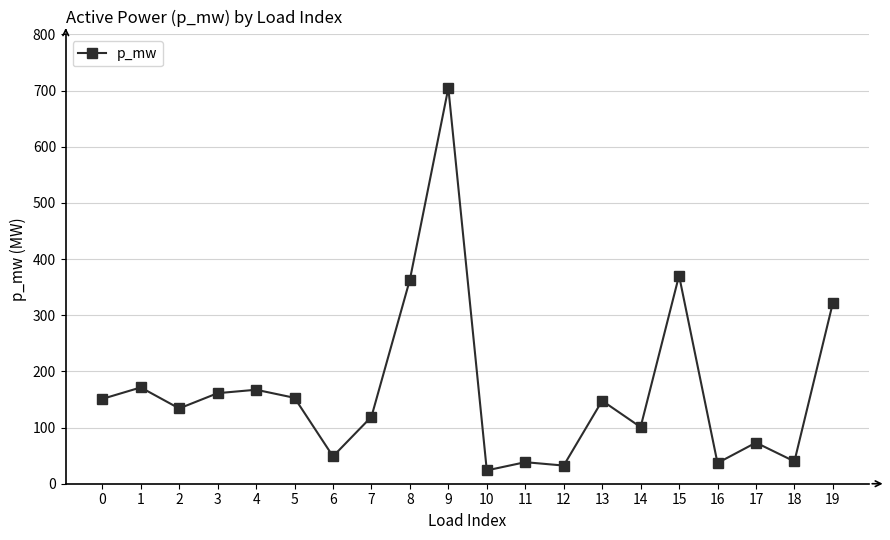

Does the chart display data point markers on the line(s)?

Yes